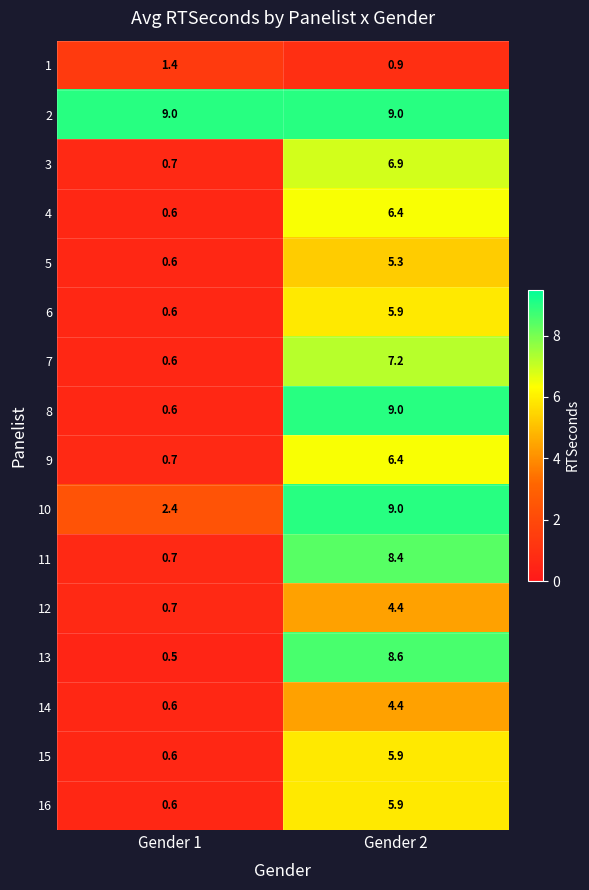

What is the sum of all 11 values?

9.1